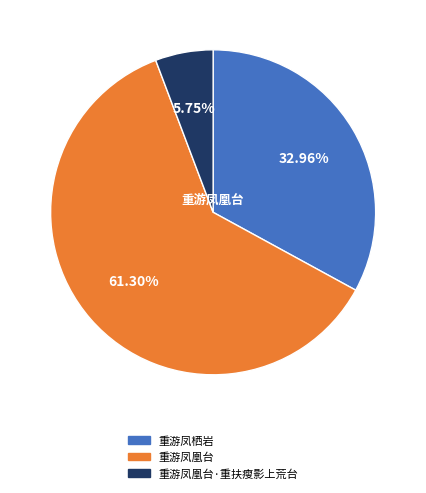

Is there a majority slice in this chart?

Yes